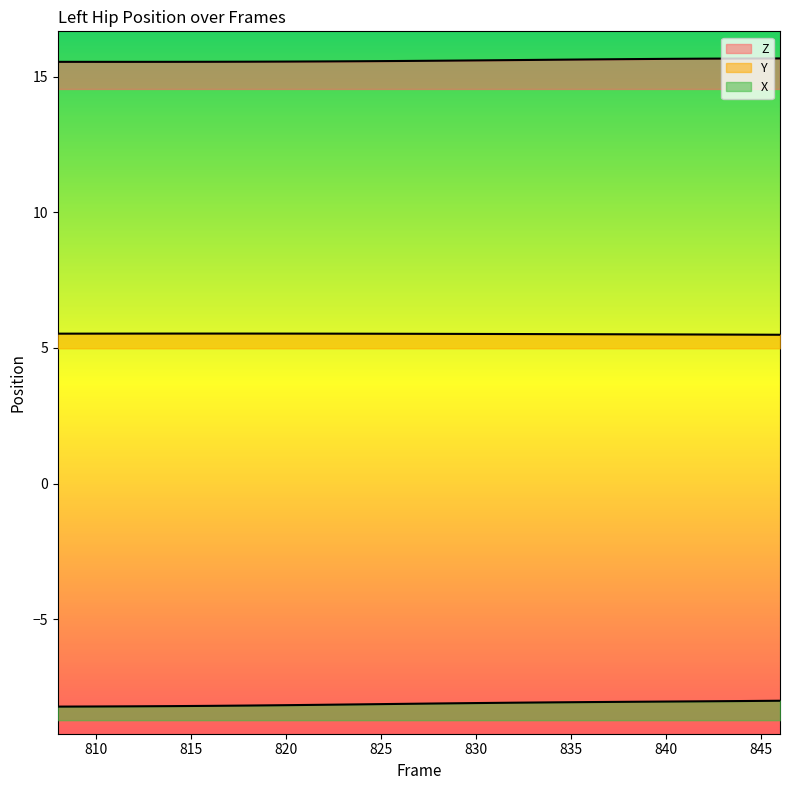

What is the spread (max minus min) of values at 810?

23.8